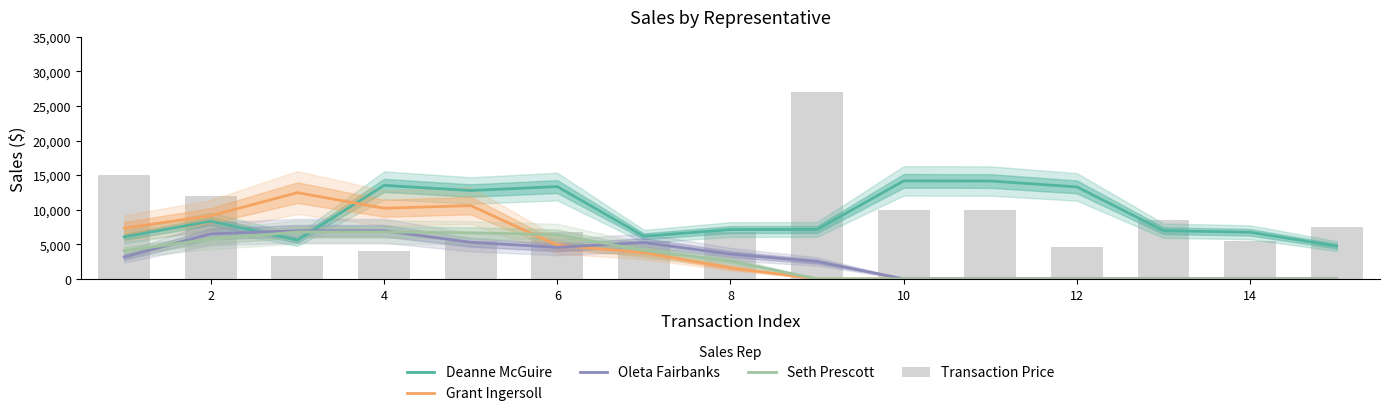

How many positive values does the Grant Ingersoll series have?

8